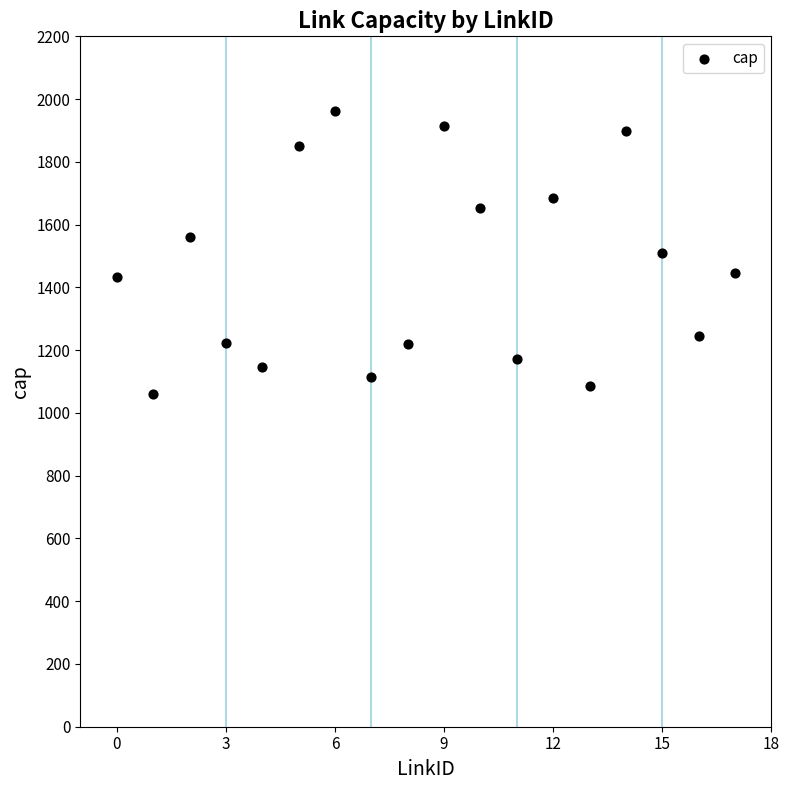

What is the range of Y values (max minus min)?

901